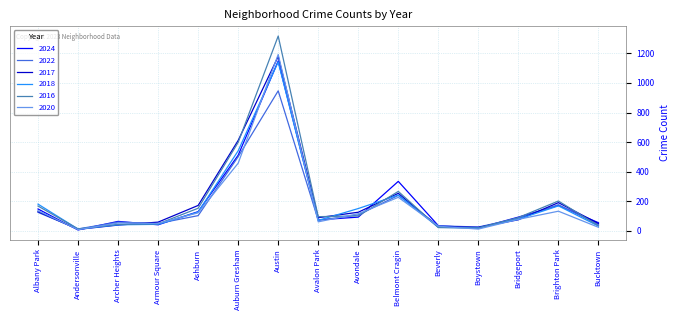

True or false: 2018 has more than 2 points higher than both neighbors.

True